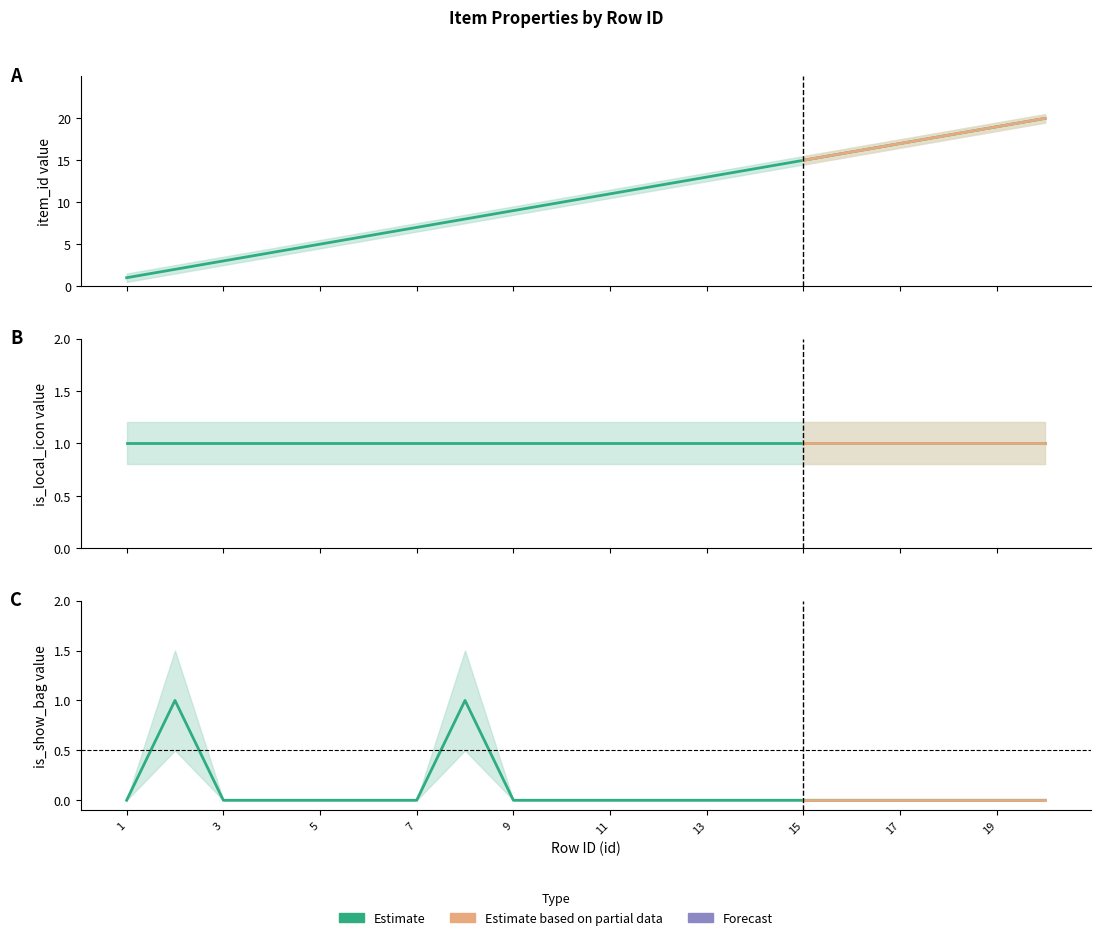

How many values in the is_show_bag series exceed 0?

2